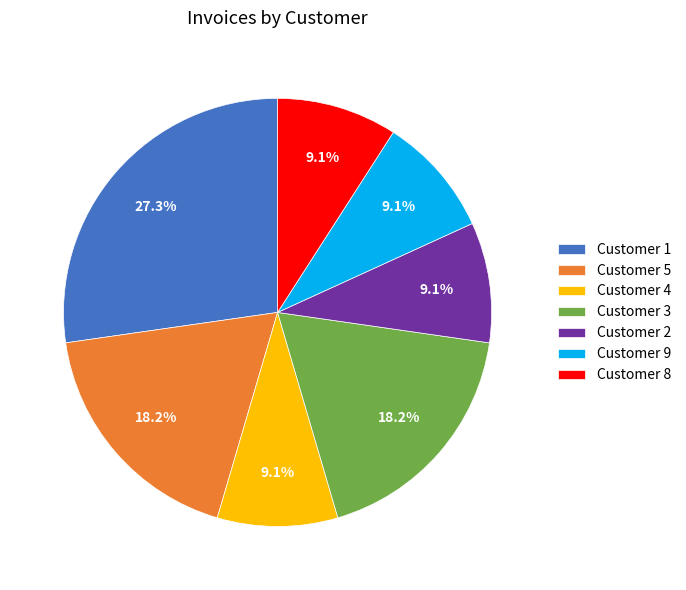

To the nearest percent, what portion does Customer 8 represent?

9%